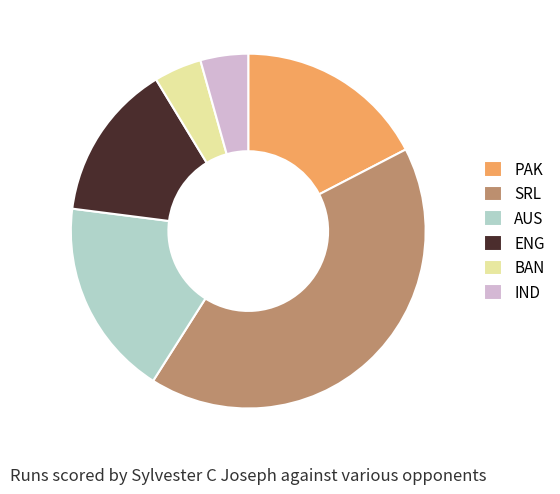

How many segments does this pie chart have?

6